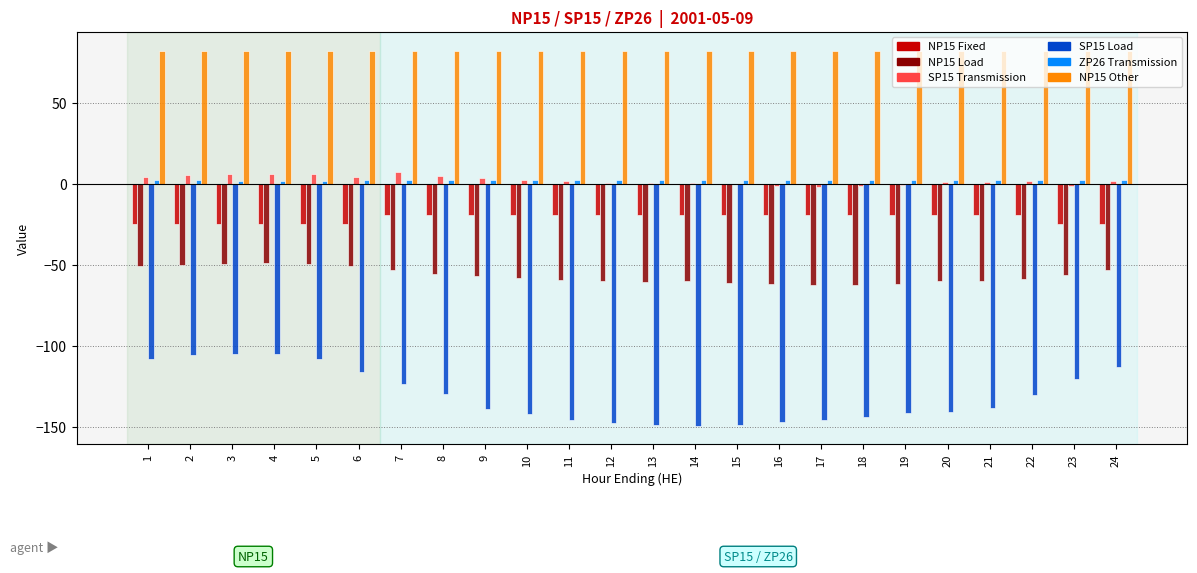

What is the greatest value displayed?

82.0